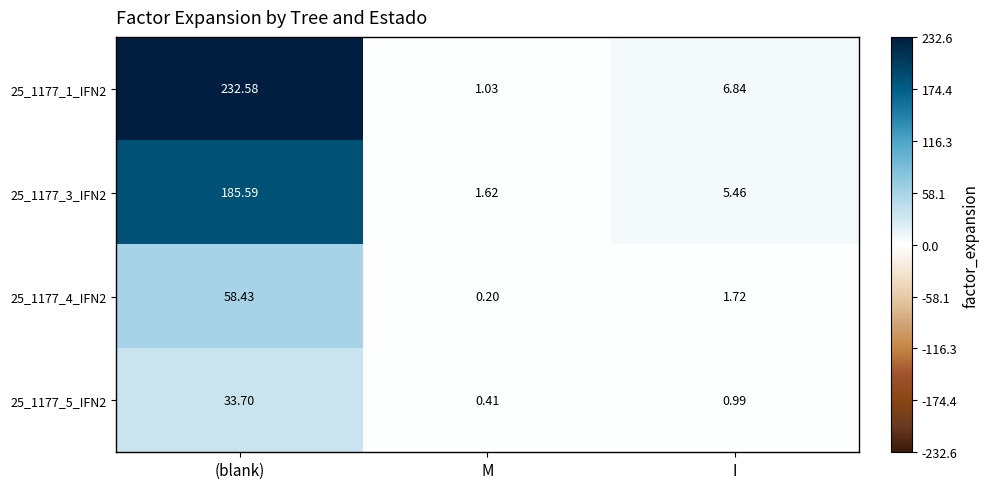

At which label does 25_1177_4_IFN2 first exceed 1?

(blank)